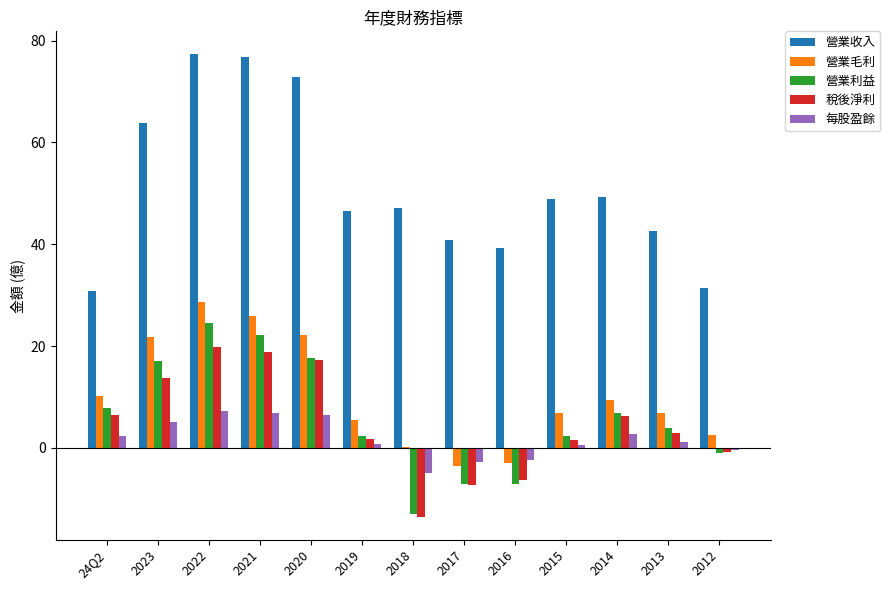

At which label is 稅後淨利 closest to 3?

2013